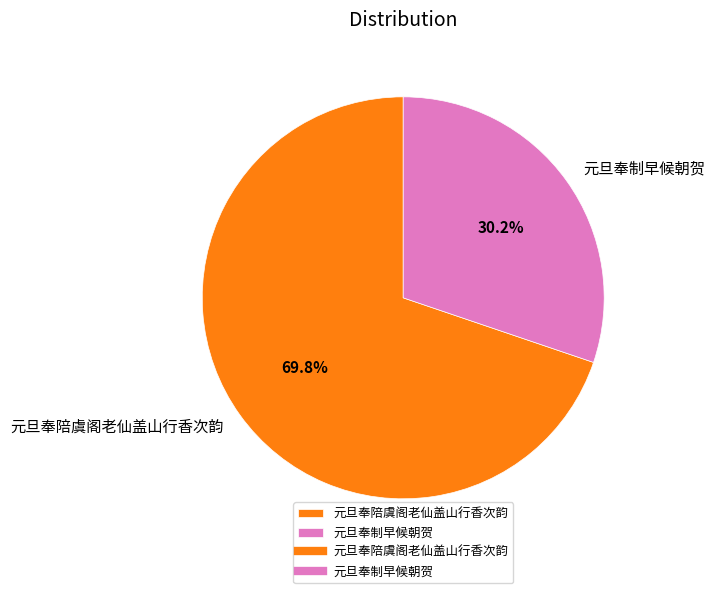

How many slices are in this pie chart?

2